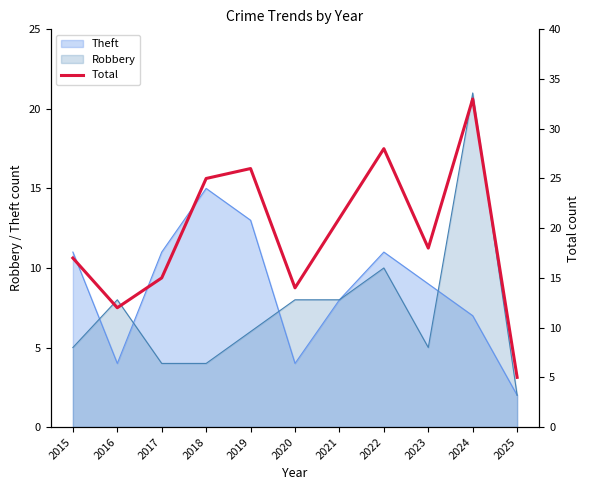

How many points are higher than both their immediate neighbors (excluding endpoints)?

3